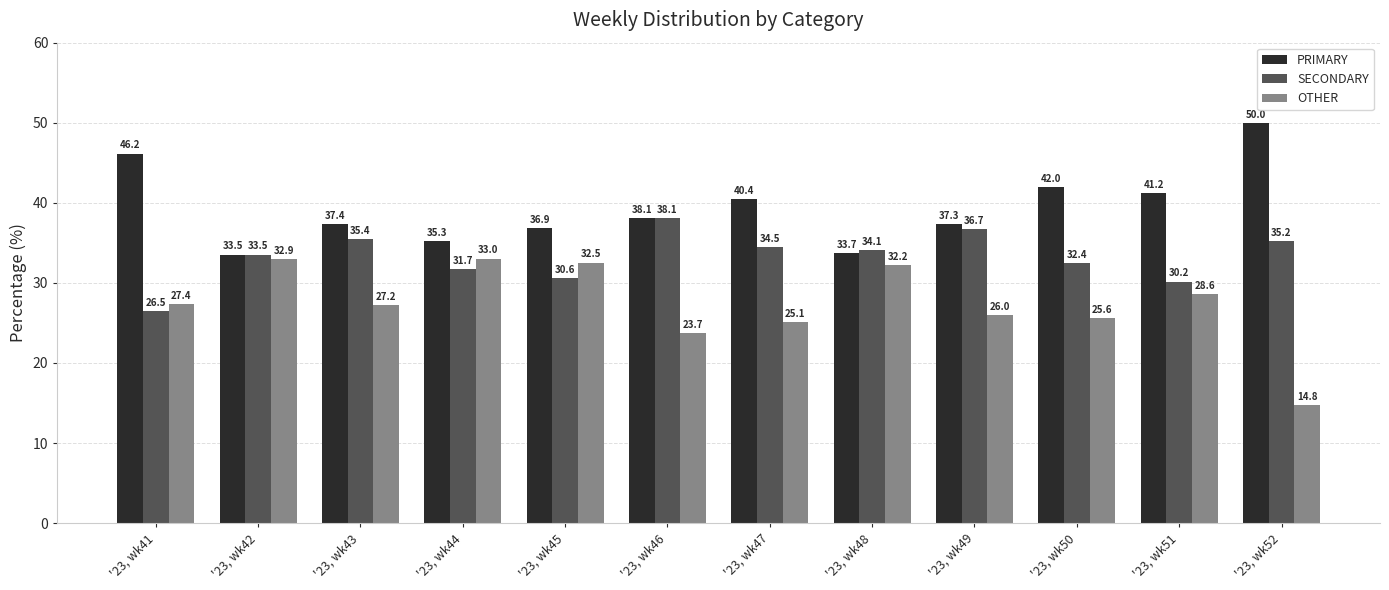

Is it true that SECONDARY equals 6.5 at '23, wk44?

False